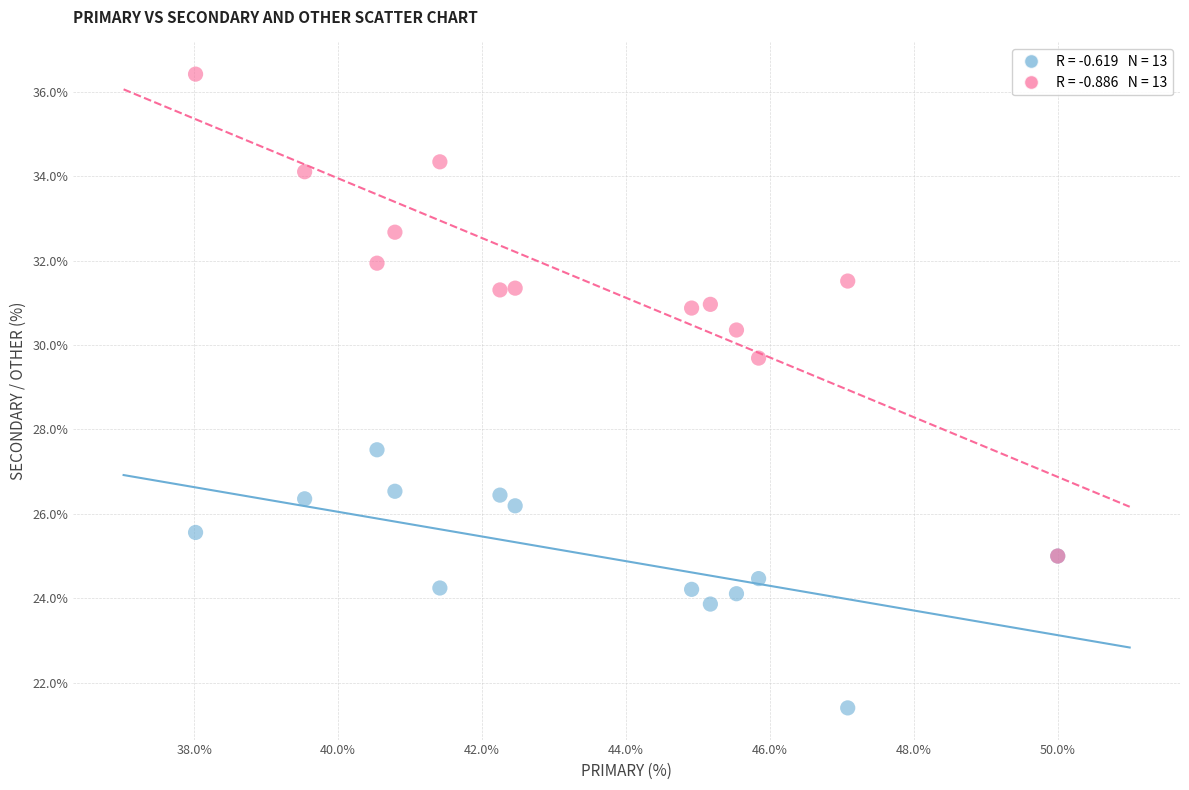

Across all series, what Y value is closest to 28?

27.5